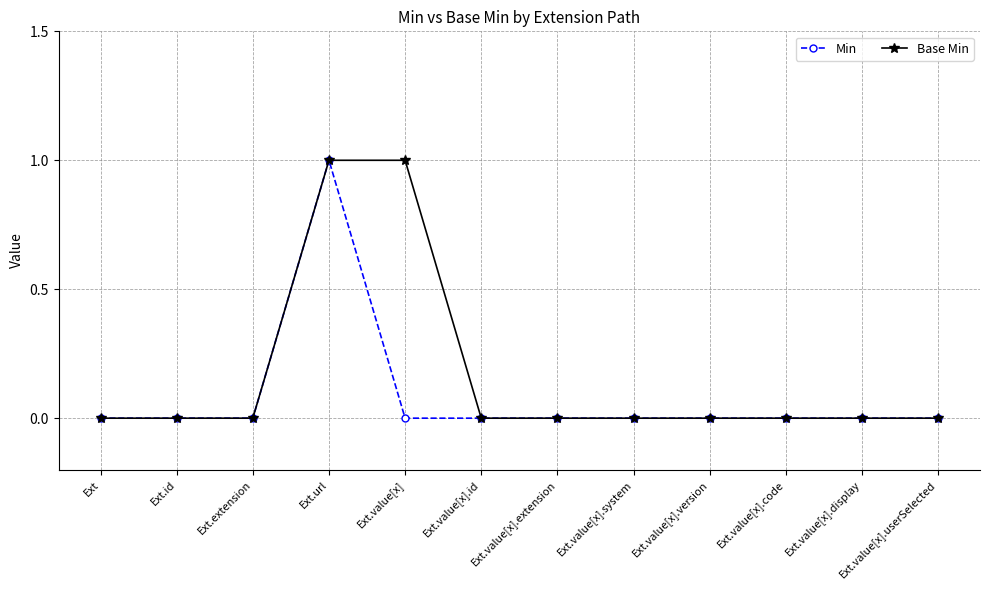

Is it true that Base Min equals 0 at Ext.value[x].extension?

True